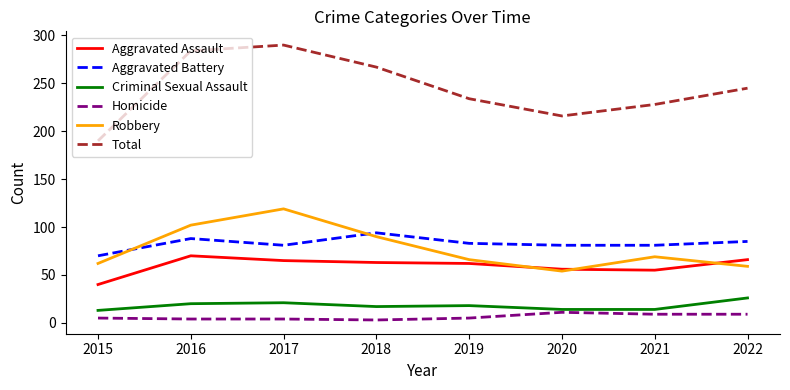

True or false: Total and Robbery intersect in this chart.

False